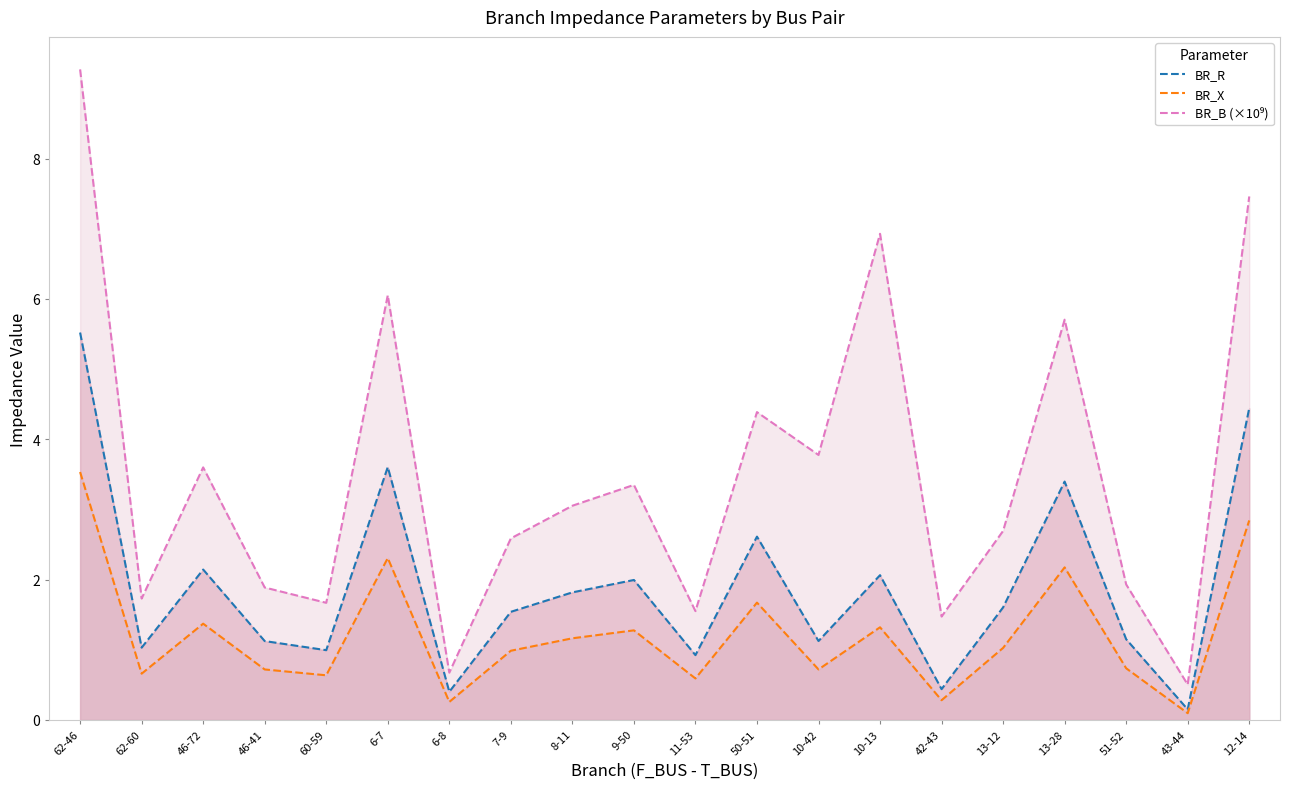

What position from the right is 43-44?

2